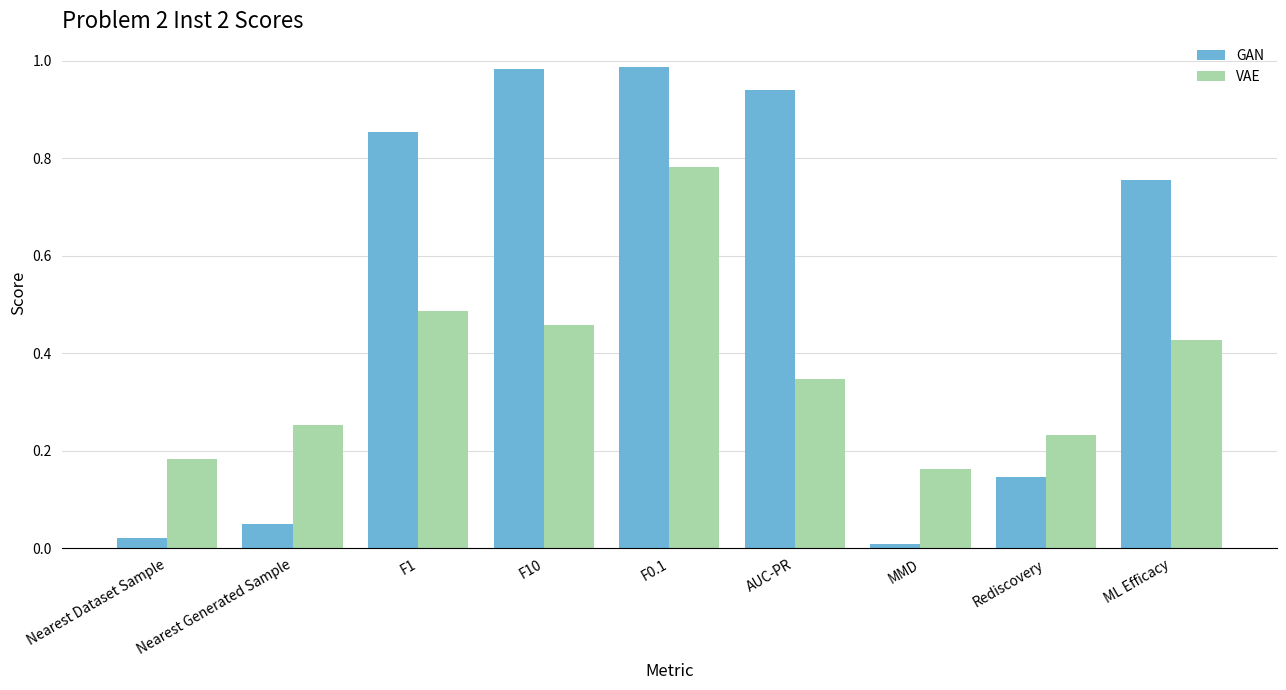

Is the value of VAE at F1 greater than the value of GAN at Rediscovery?

Yes